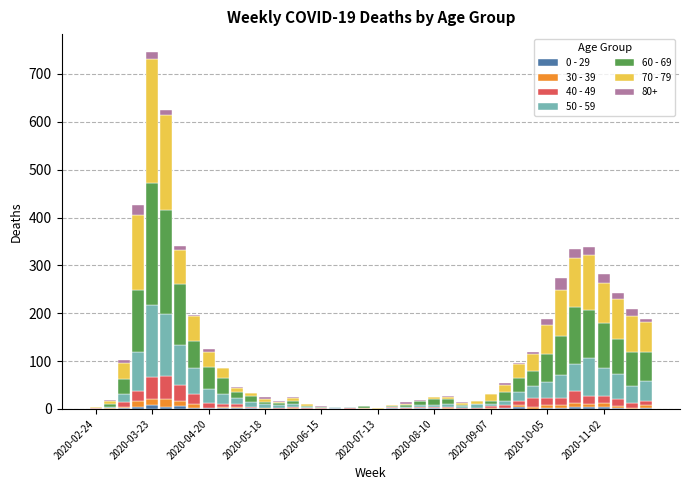

How many categories are shown in the chart?

40